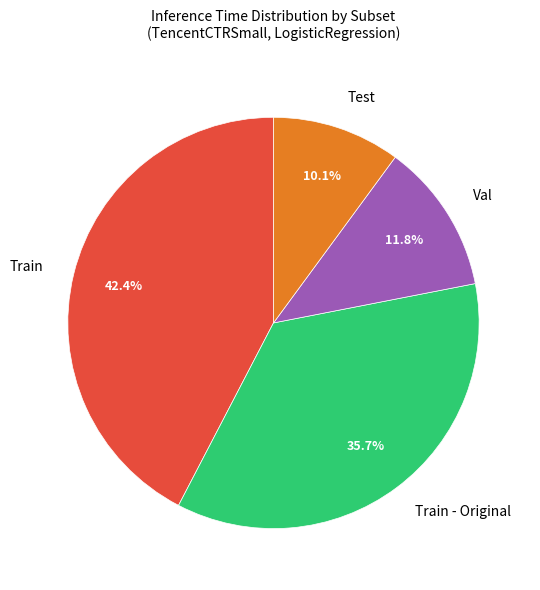

Which has a higher value, Train or Train - Original?

Train